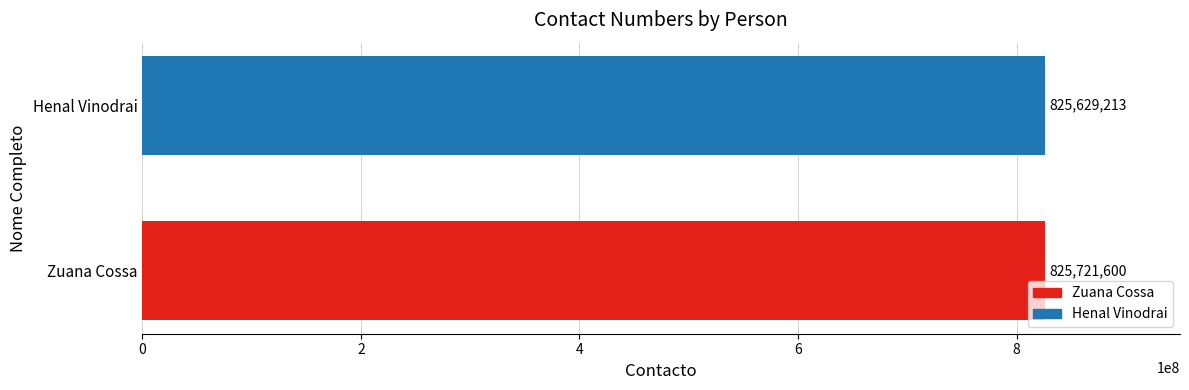

What is the difference between the maximum and minimum values?

92387